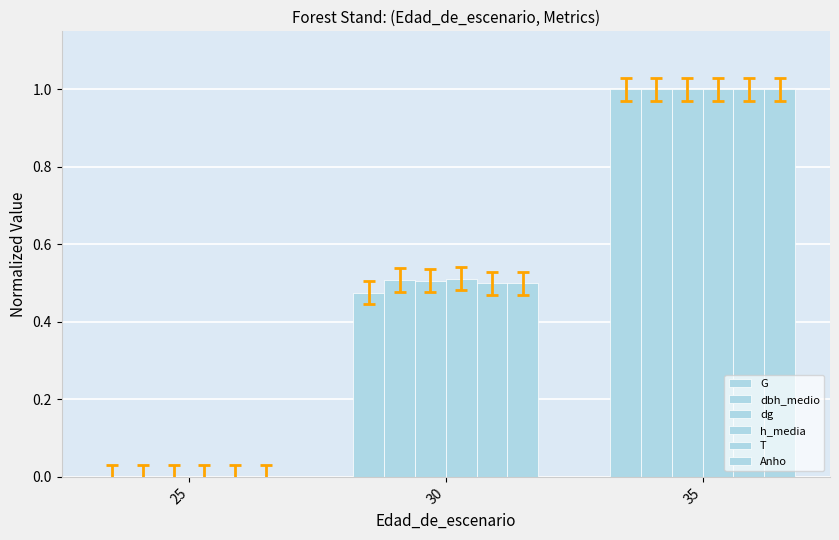

What is the difference between the Anho values at 25 and 30?

0.5